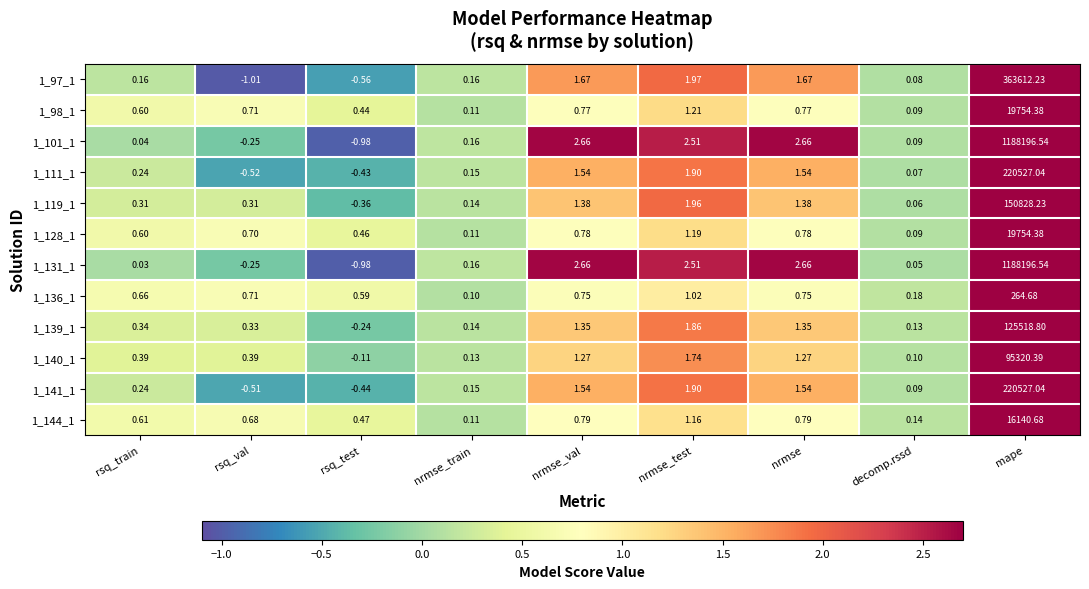

At which category is the sum across all series the highest?

mape